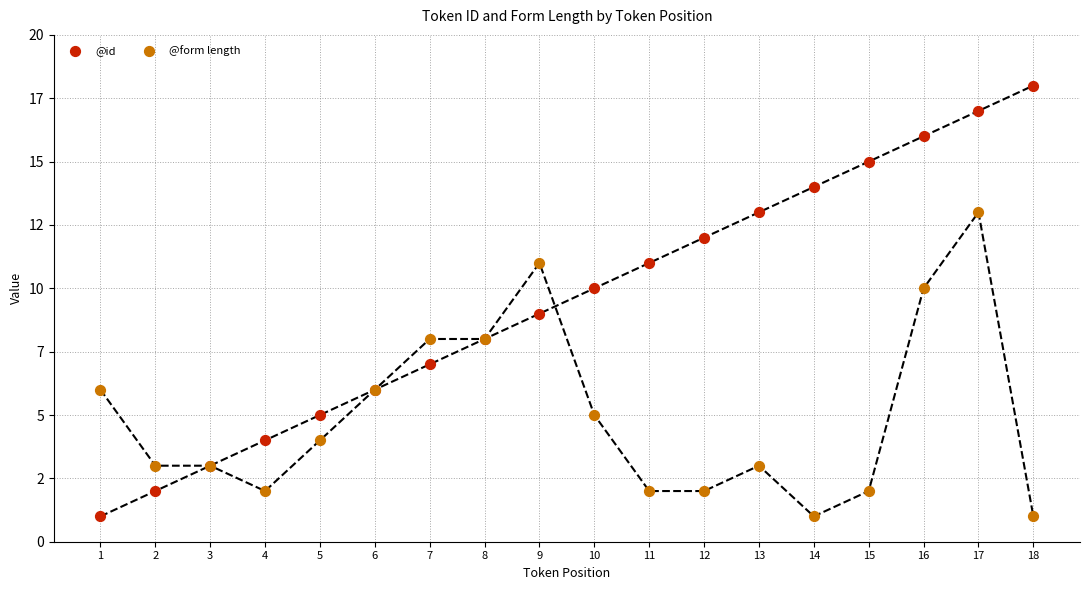

What are all the series names shown in the legend?

@id, @form length